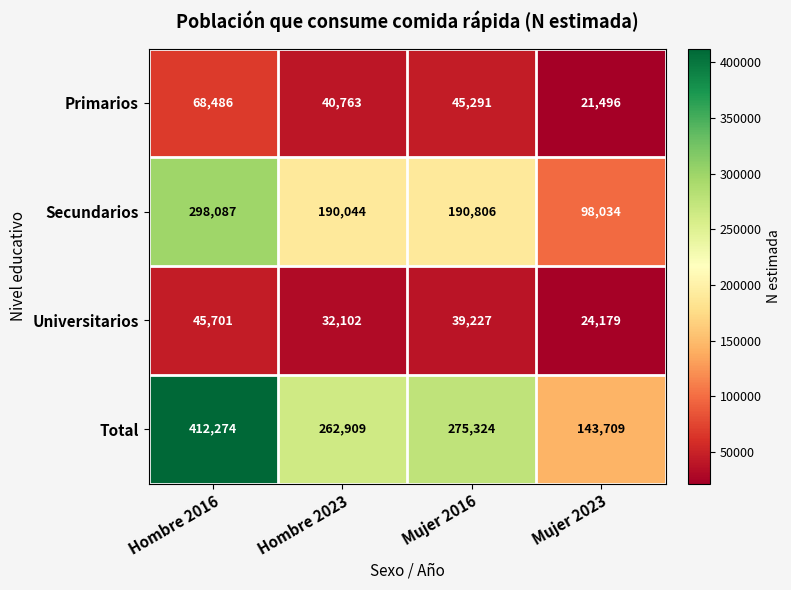

Which series has the largest total across all categories?

Total